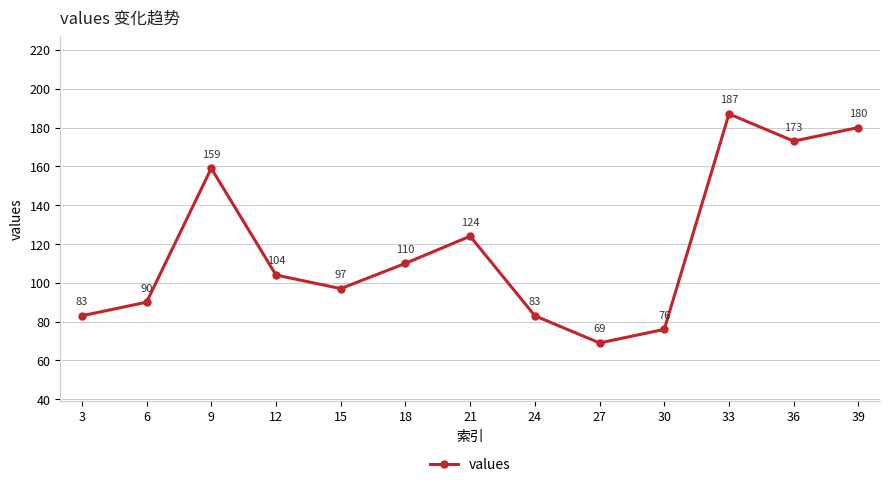

What is the difference between the values at 9 and 21?

35